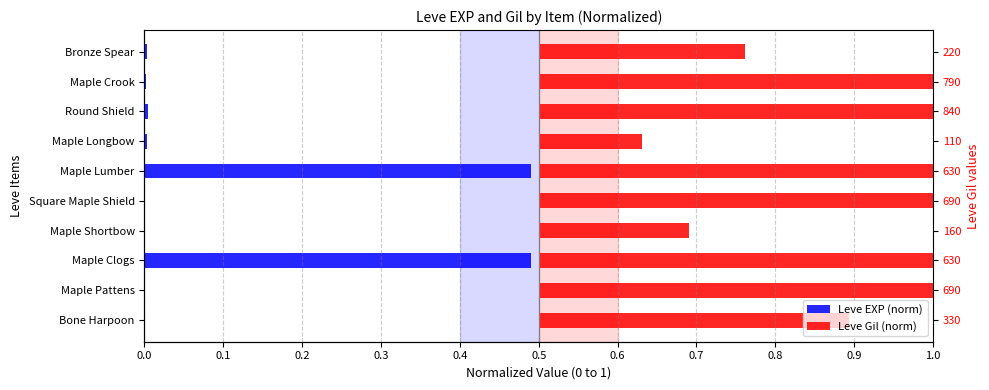

How many bars are there in each group?

2